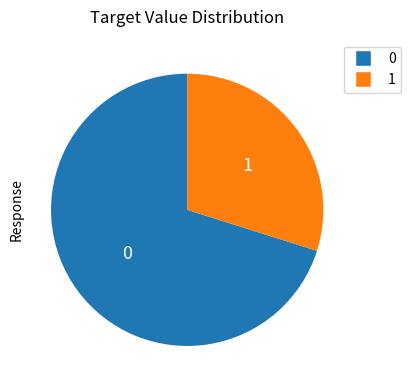

Is there any slice that represents more than half of the pie?

Yes